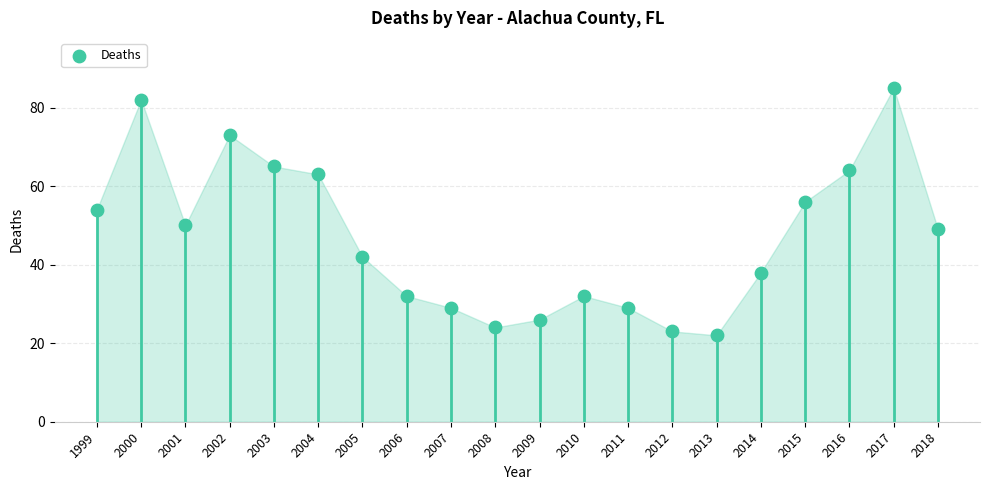

Approximately how many times larger is the value at 2013 compared to 2005?

0.5